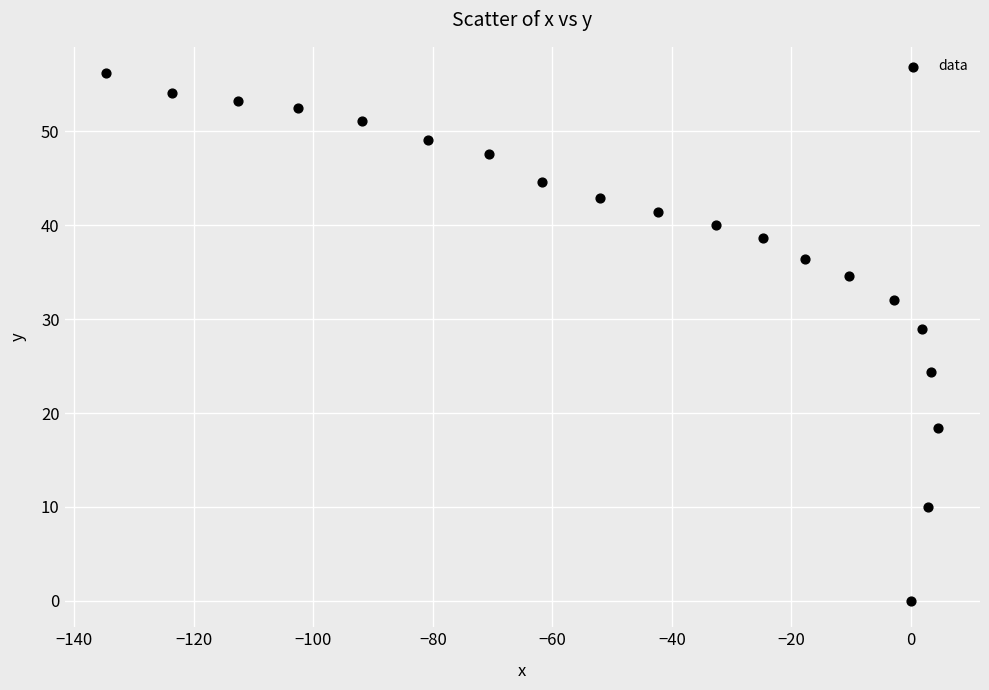

What is the range of X values (max minus min)?

139.3